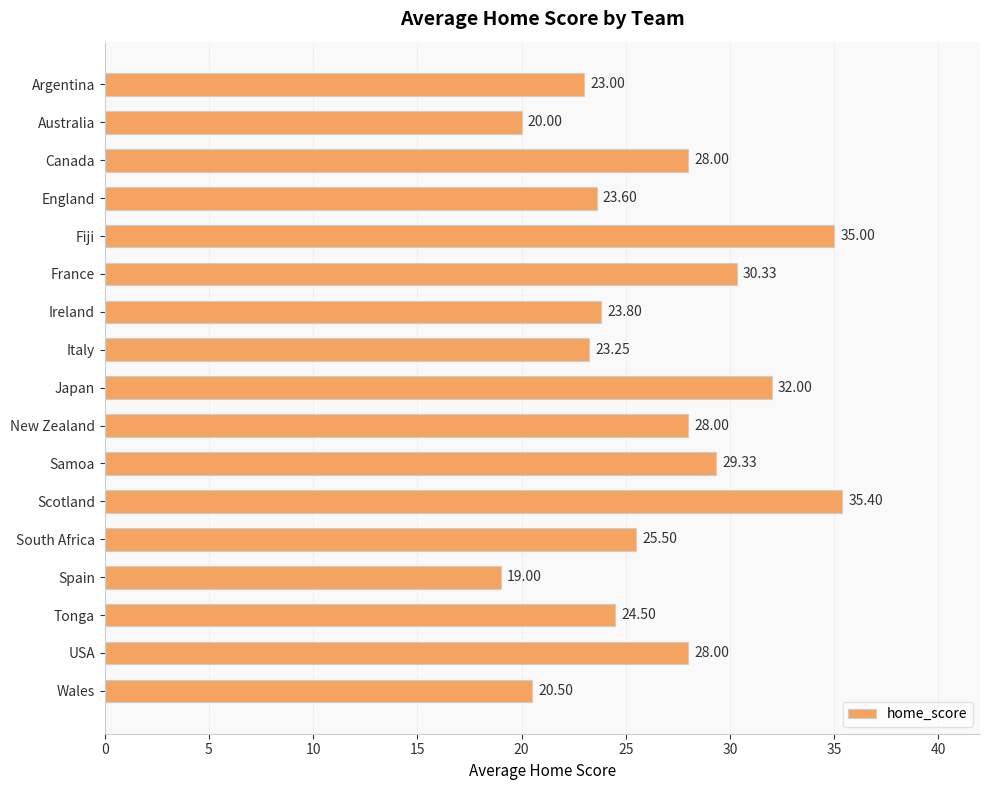

Which label corresponds to the smallest value in the chart?

Spain